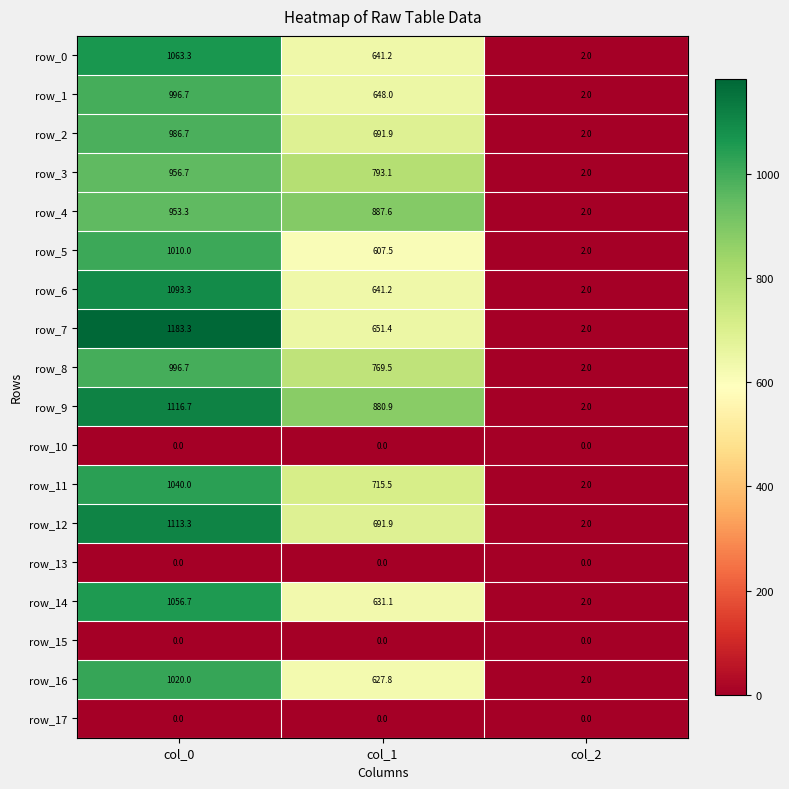

Count the number of data series in this chart.

18